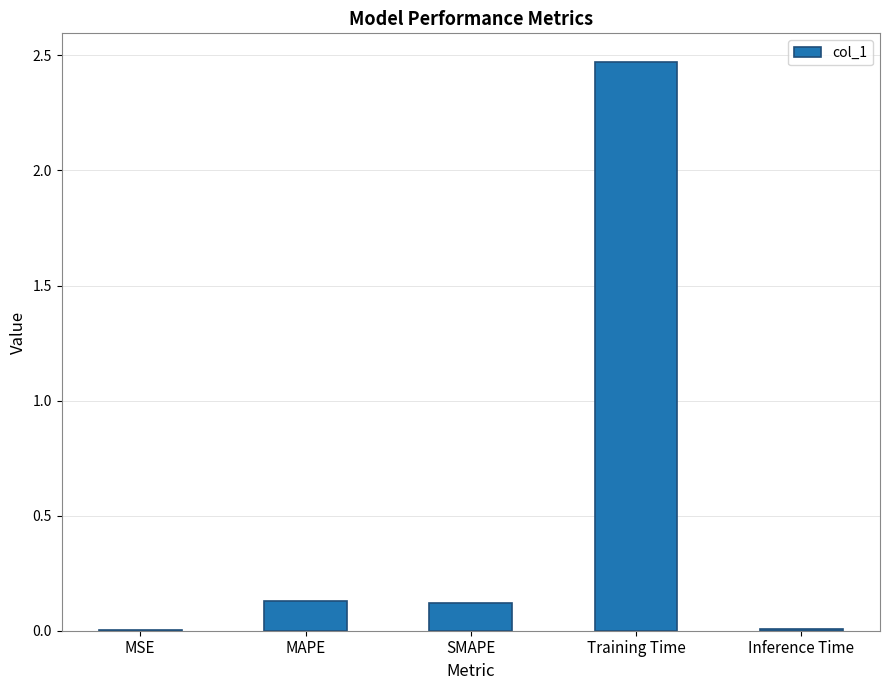

Are the bars horizontal?

No